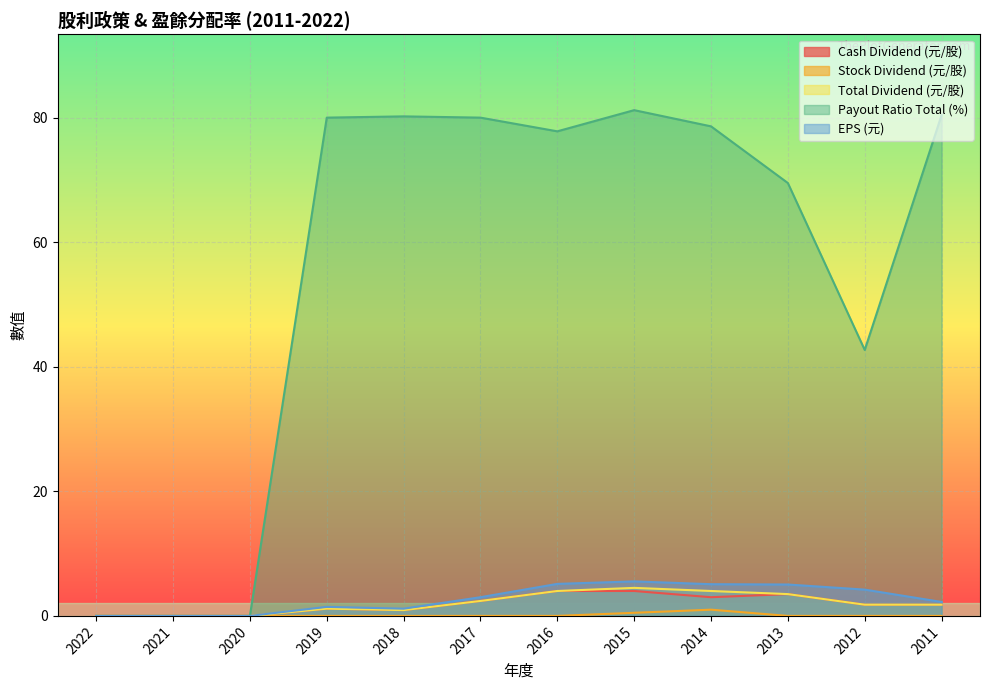

True or false: Cash Dividend (元/股) and Payout Ratio Total (%) cross at least once.

False